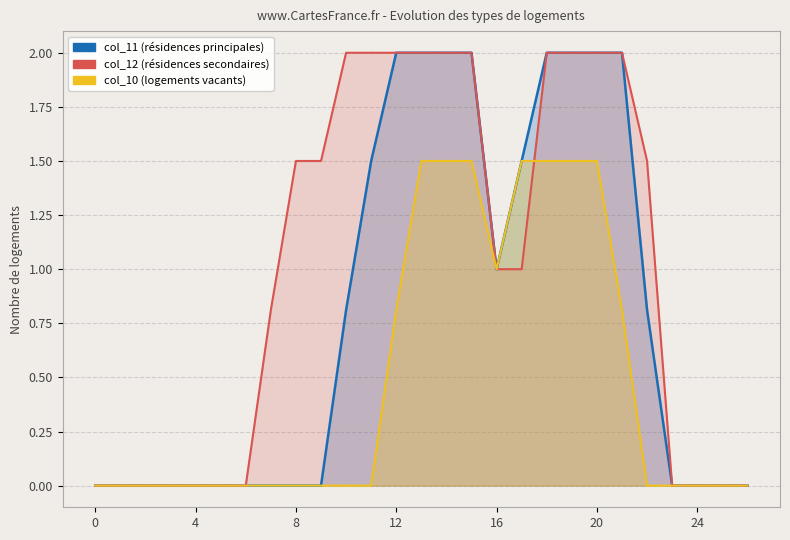

True or false: col_11 and col_10 intersect in this chart.

False